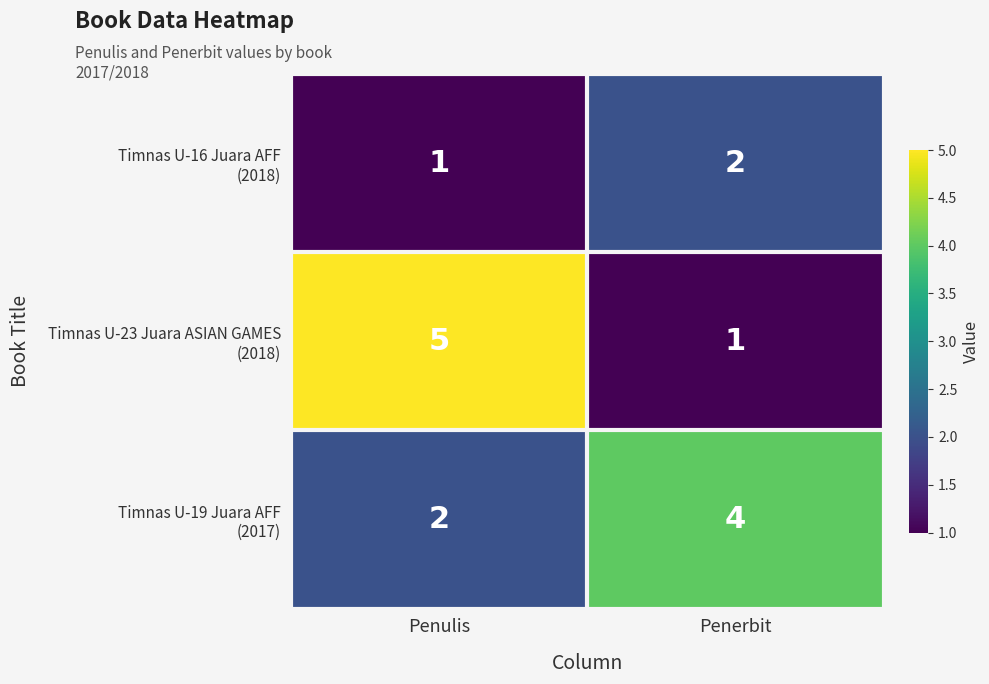

What is the maximum value shown in the chart?

5